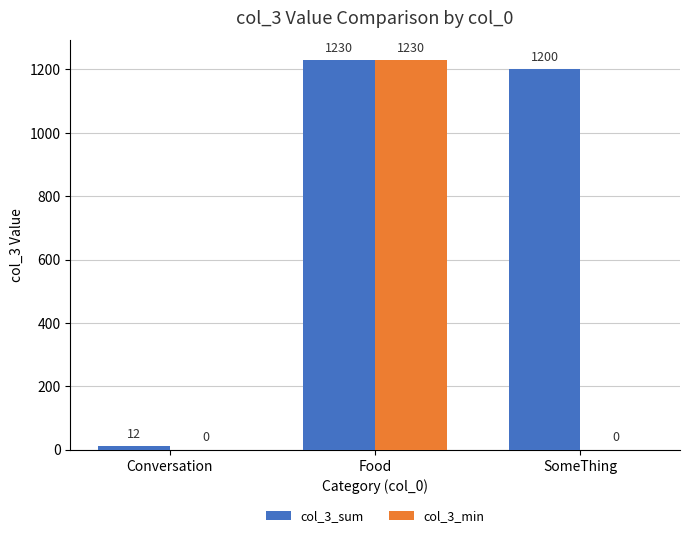

Which category has the highest value across all series?

Food